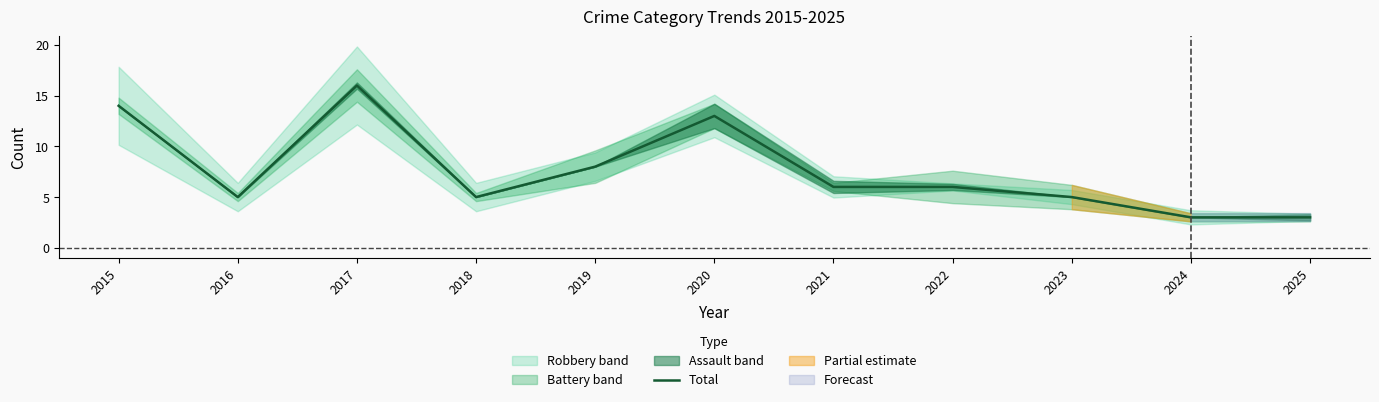

At which category does the data reach its first local peak?

2017